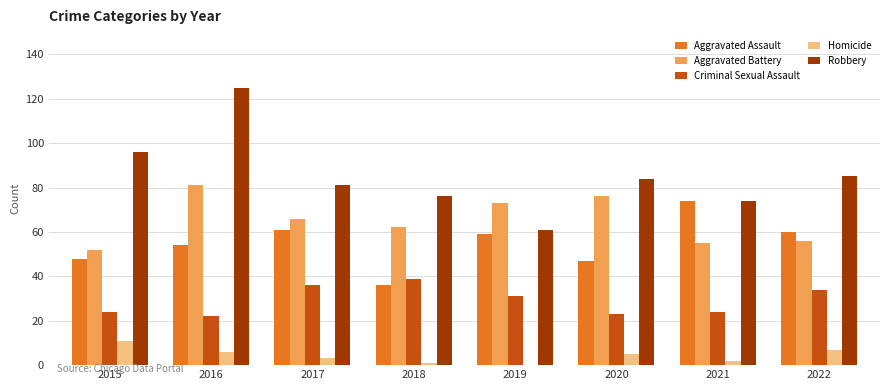

Which series has the largest range (max minus min)?

Robbery